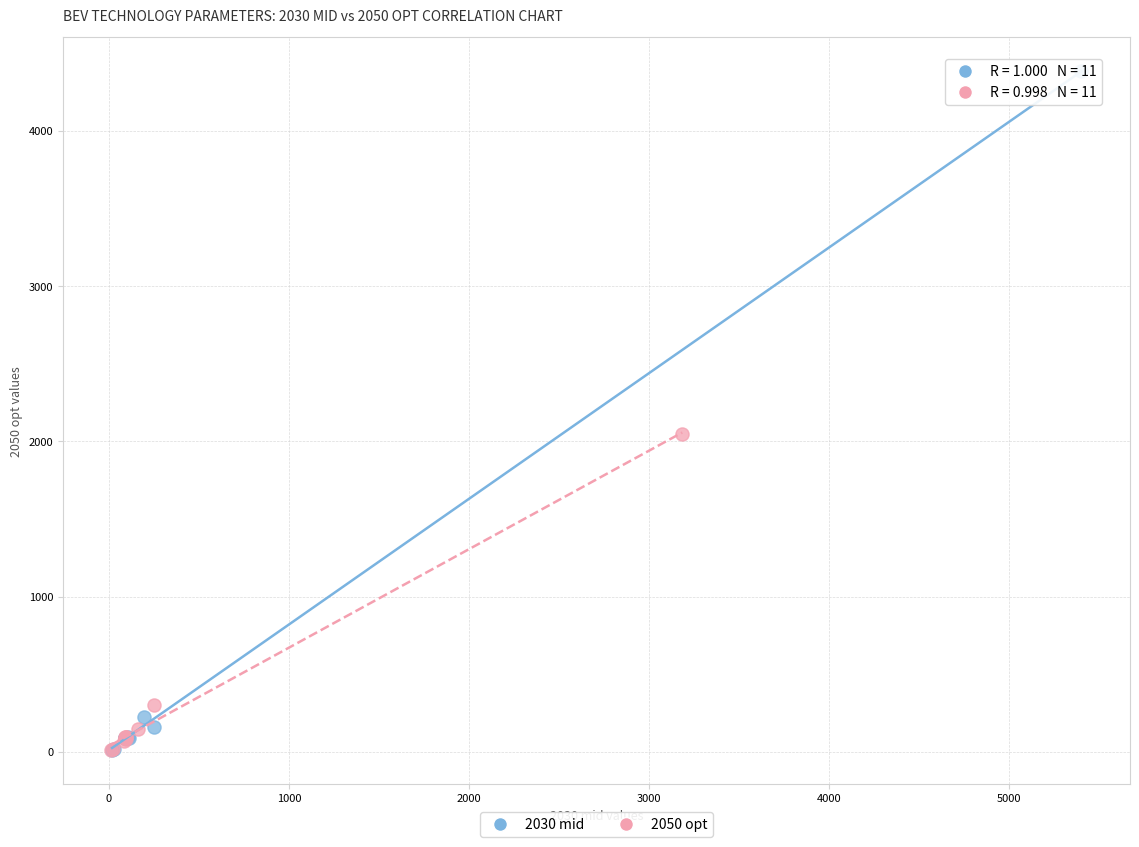

Which series reaches the maximum Y coordinate?

2030 mid